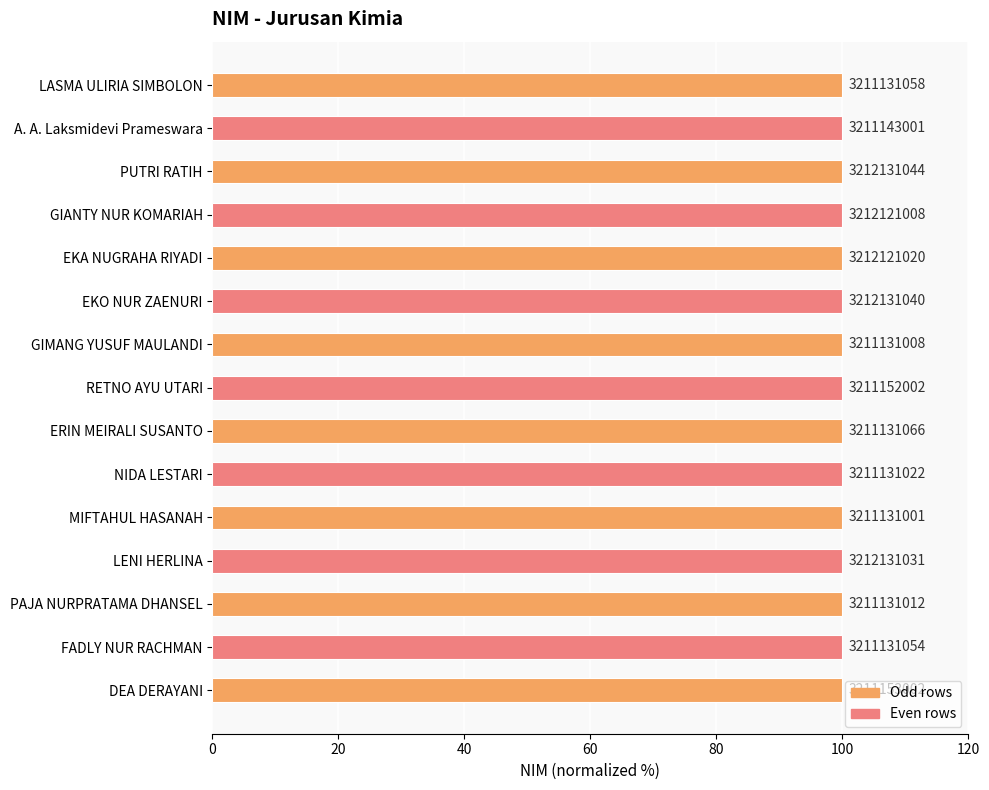

Does the chart contain stacked bars?

No